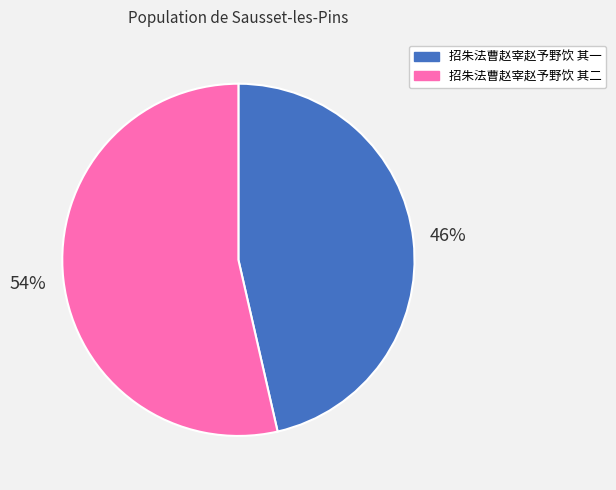

Is the sum of 招朱法曹赵宰赵予野饮 其一 and 招朱法曹赵宰赵予野饮 其二 greater than half?

Yes